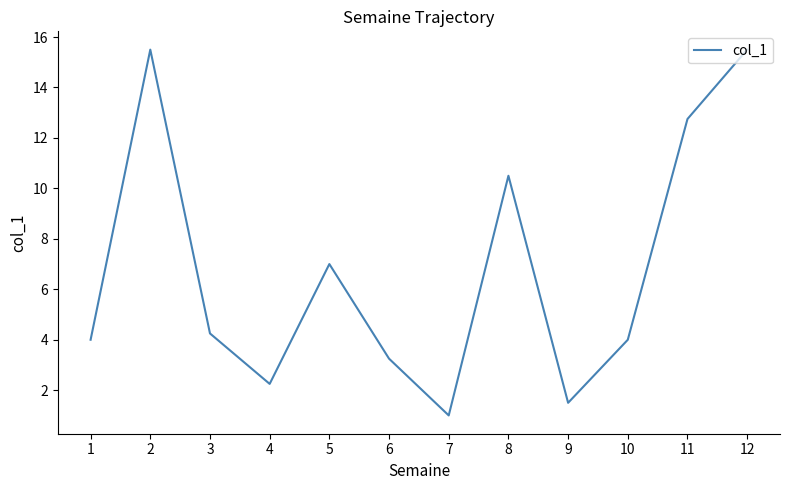

Is this an area chart (filled region under the line)?

No